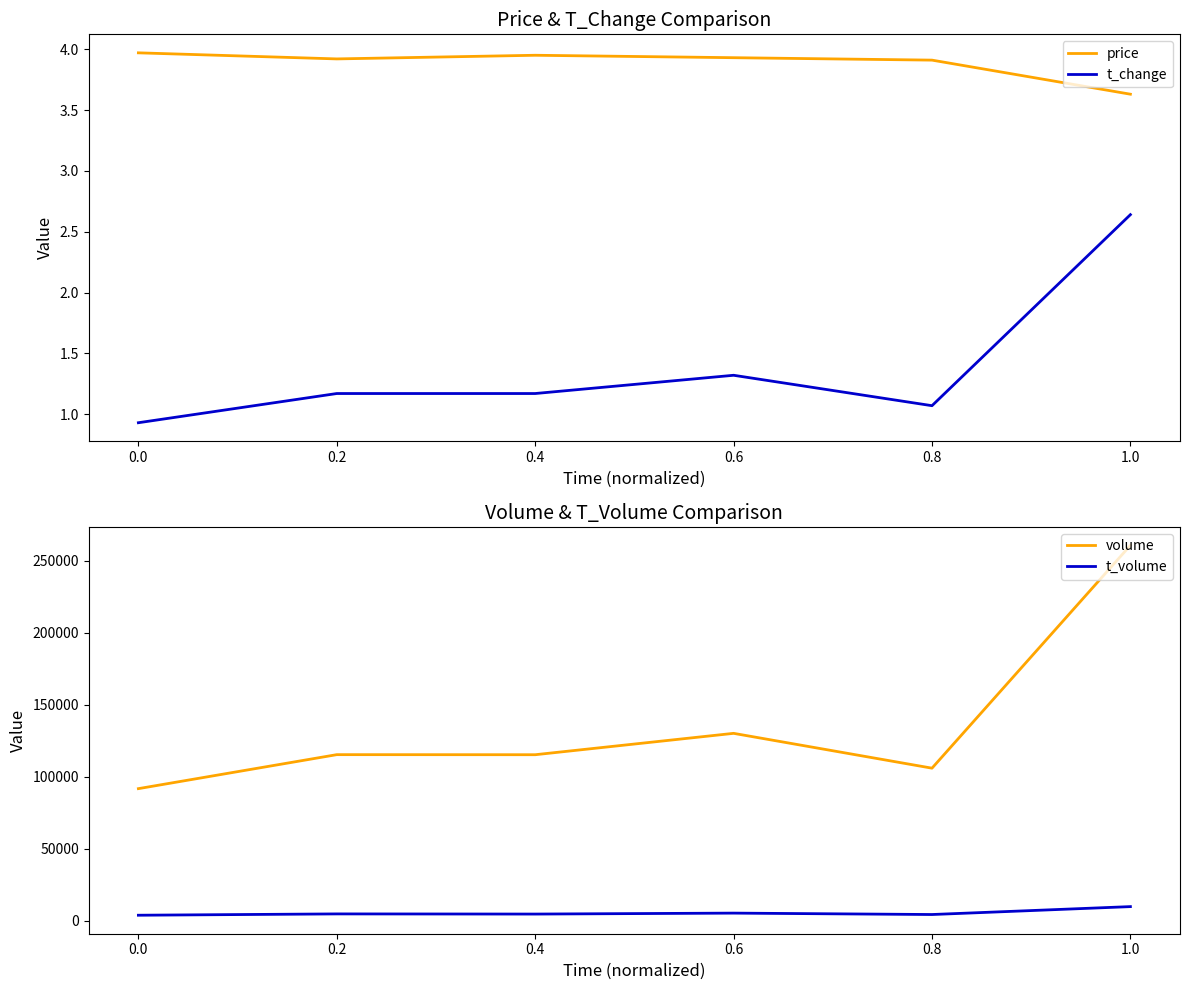

List the series in order of their peak value, lowest first.

t_change, price, t_volume, volume